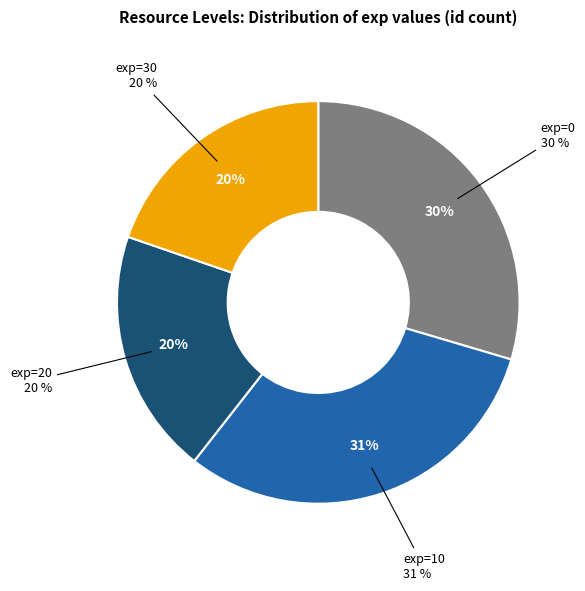

What is the largest slice in the pie chart?

exp=10